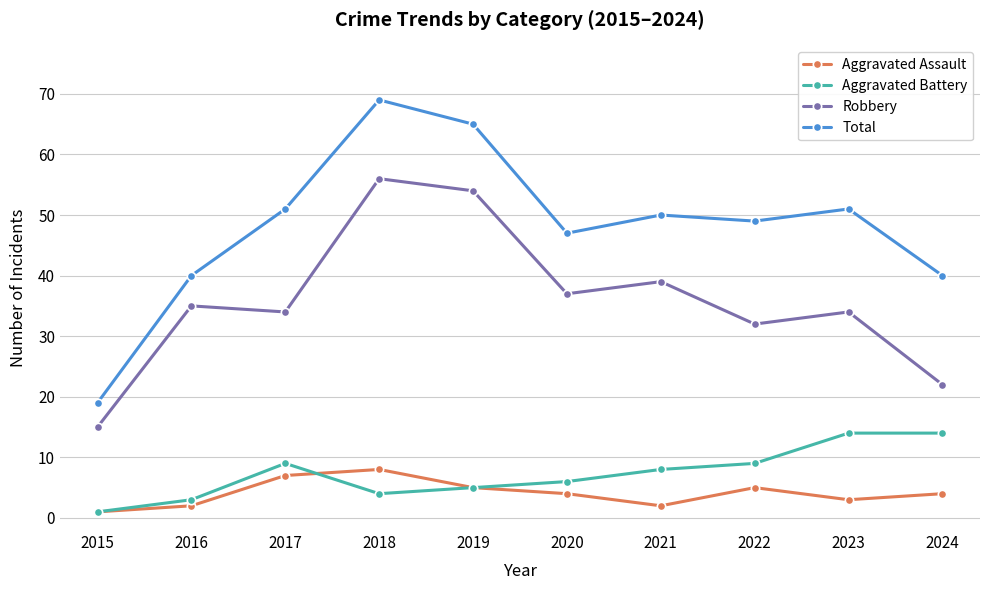

True or false: Robbery has a value of 21 at 2017.

False